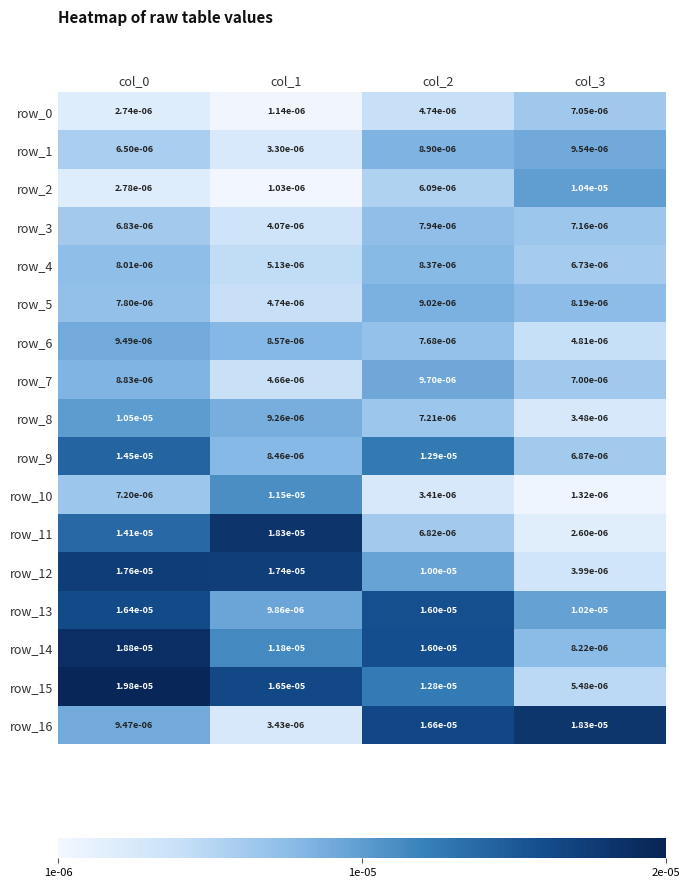

Is the value of row_15 at col_1 greater than the value of row_8 at col_1?

Yes